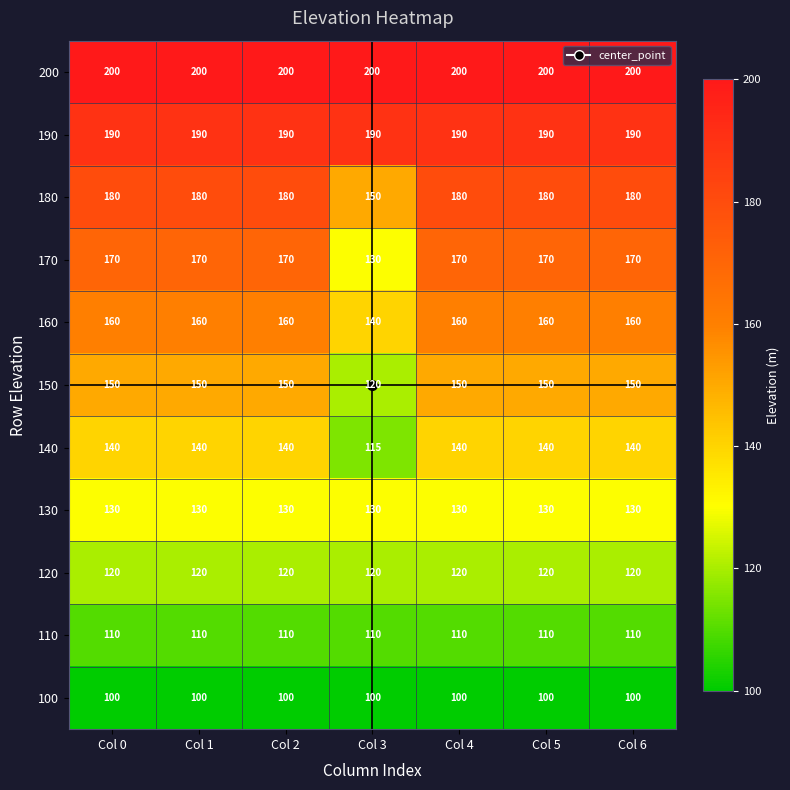

What is the difference between the highest and lowest values at Col 6?

100